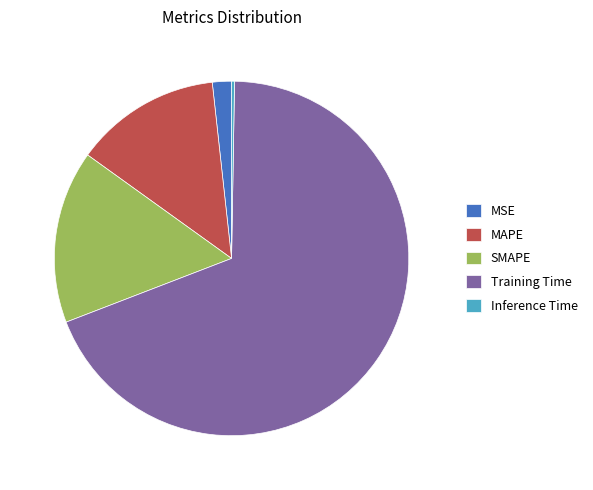

Between MSE and Training Time, which is larger?

Training Time